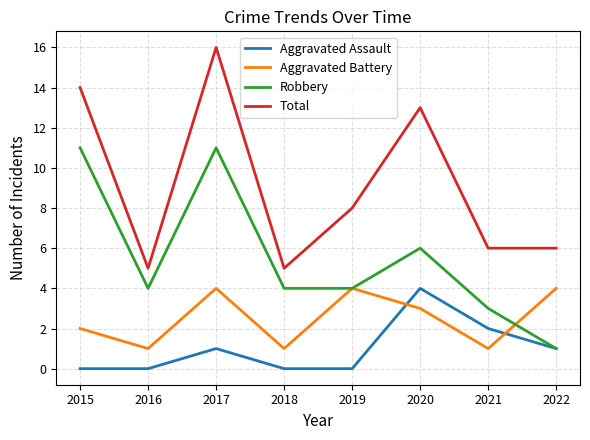

Which category has the highest value across all series?

2017